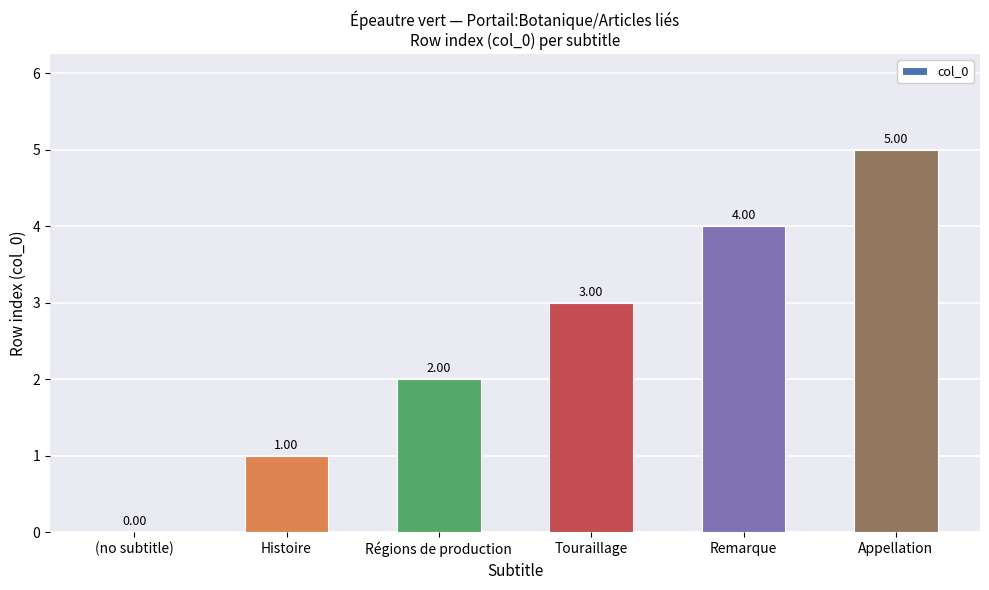

What is the sum of all values?

15